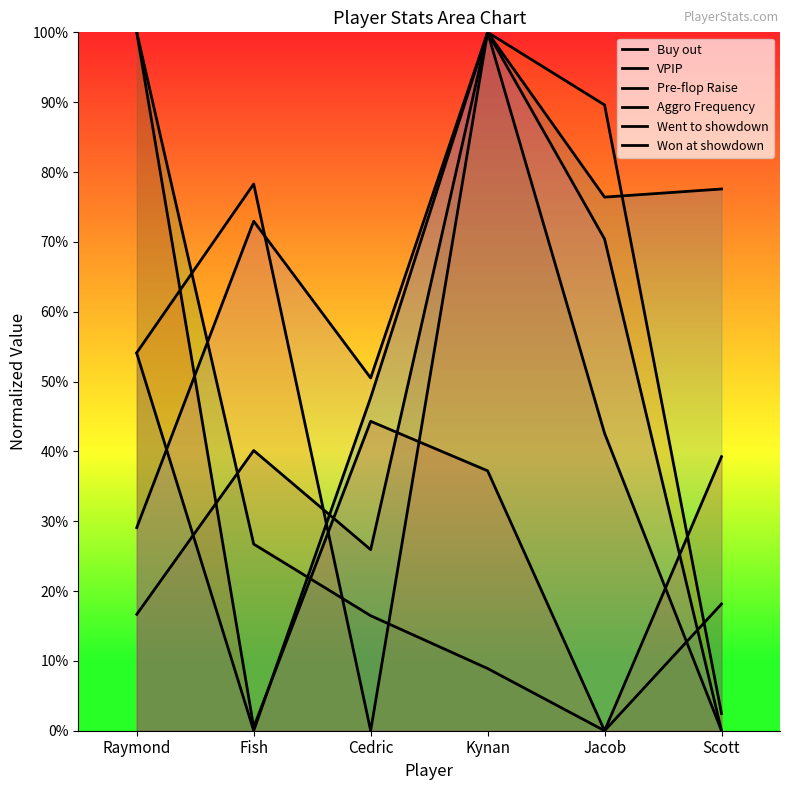

How many interior local peaks does the Went to showdown series have?

2